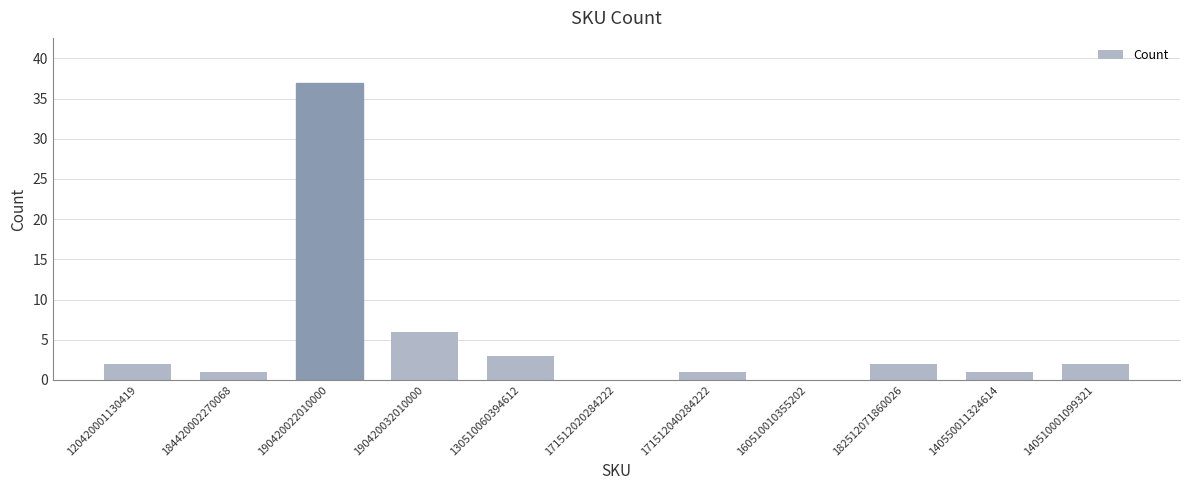

The chart shows a value of 3 at 130510060394612. True or false?

True